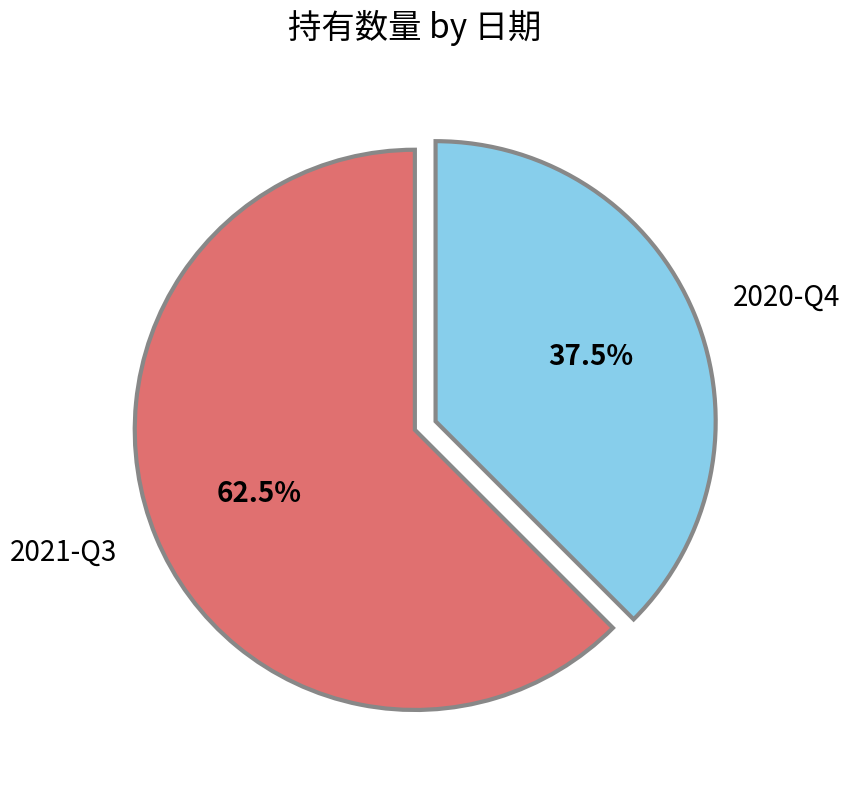

What is the total percentage of 2020-Q4 and 2021-Q3?

100.0%